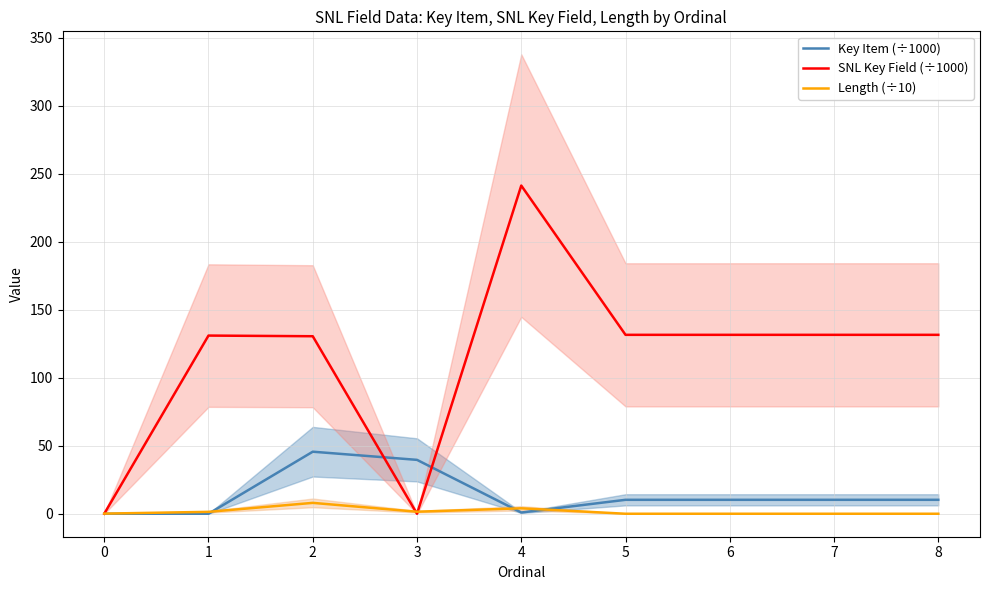

How many interior local valleys does the SNL Key Field (÷1000) series have?

2